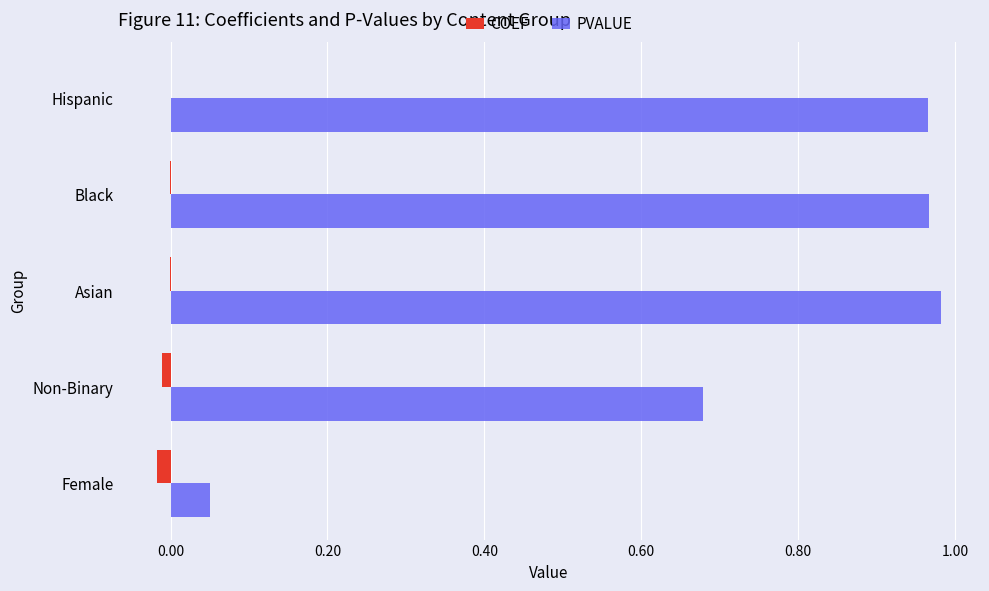

The value of COEF at Female is -0.0. True or false?

True